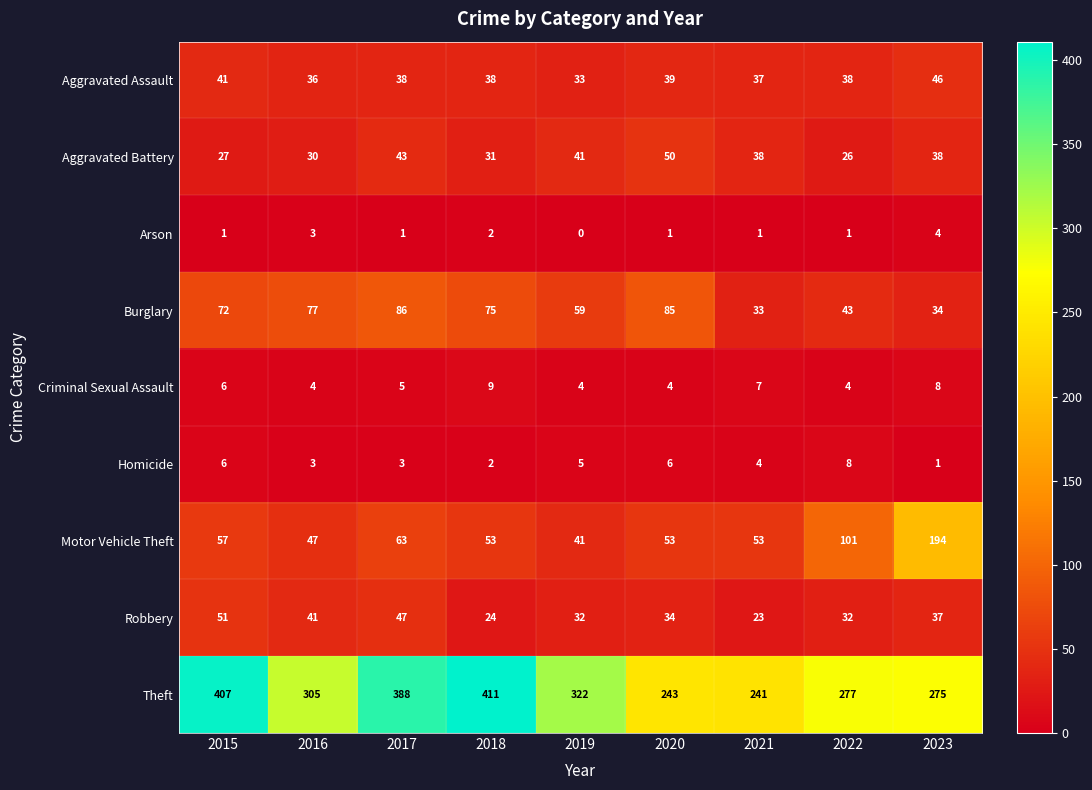

Count the number of data series in this chart.

9